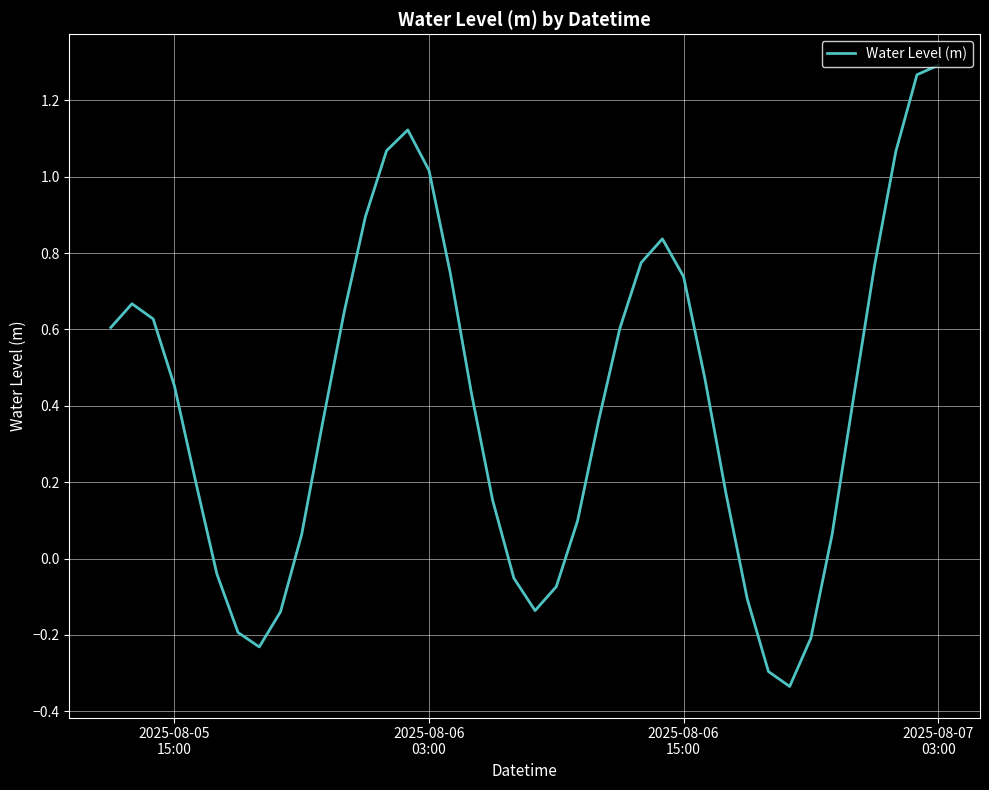

Does the chart display data point markers on the line(s)?

No